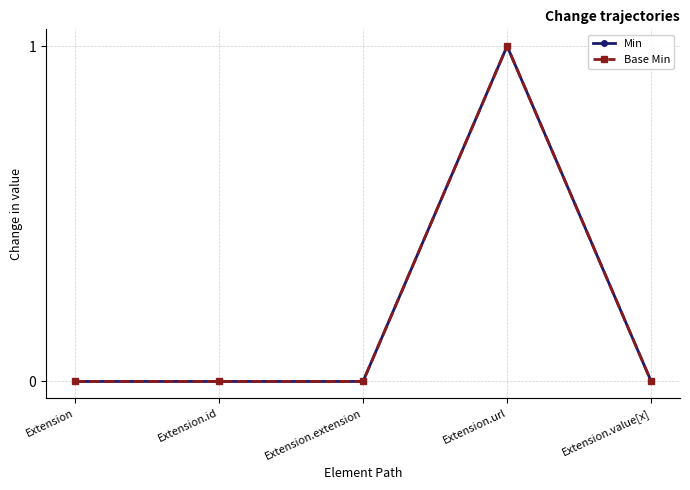

How many lines are shown in the chart?

2